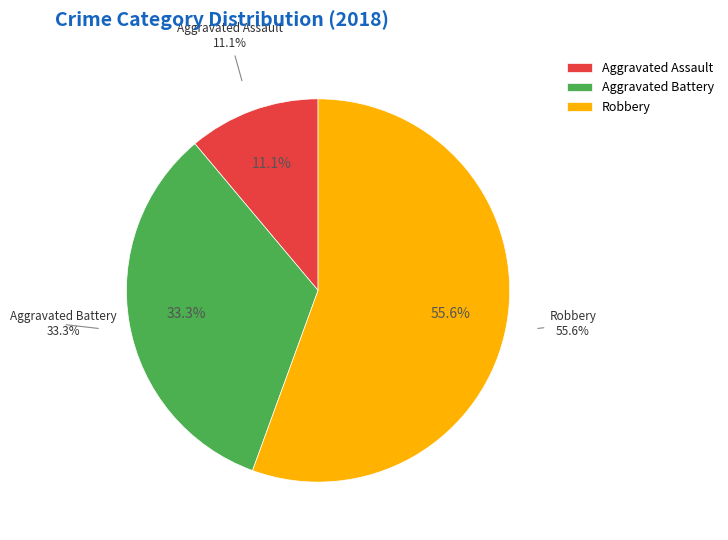

How many segments does this pie chart have?

3